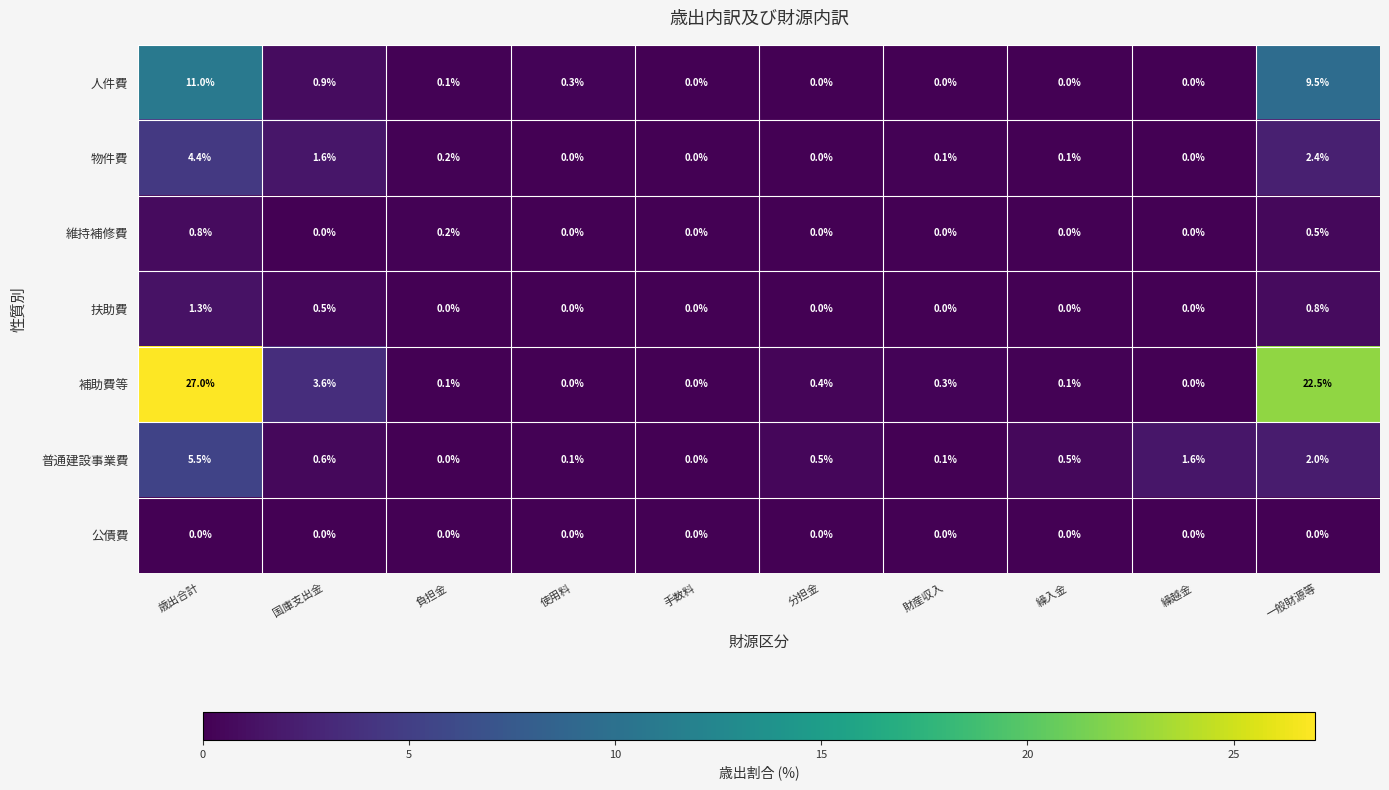

Between 財産収入 and 繰越金, which series saw the biggest shift?

普通建設事業費